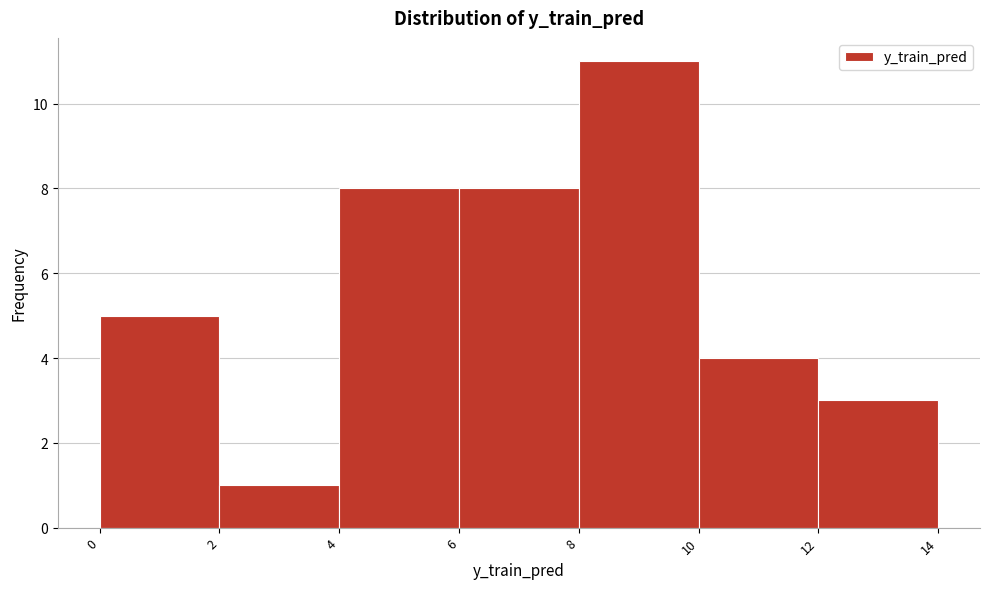

Reading left to right, transcribe this chart: for each bar, give the range it covers on the x-axis and its height. The values are not printed on the chart, so give them approximately, as read against the axis.

0 to 2: 5
2 to 4: 1
4 to 6: 8
6 to 8: 8
8 to 10: 11
10 to 12: 4
12 to 14: 3